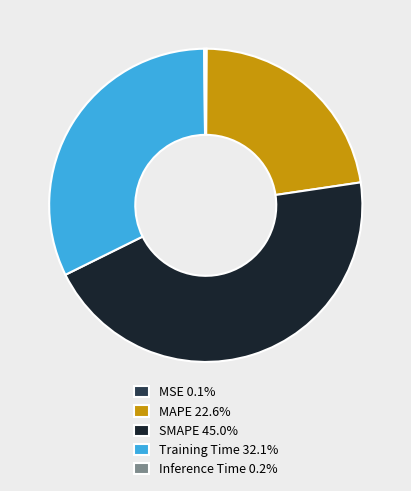

Combined, do MAPE 22.6% and Training Time 32.1% account for over 50%?

Yes